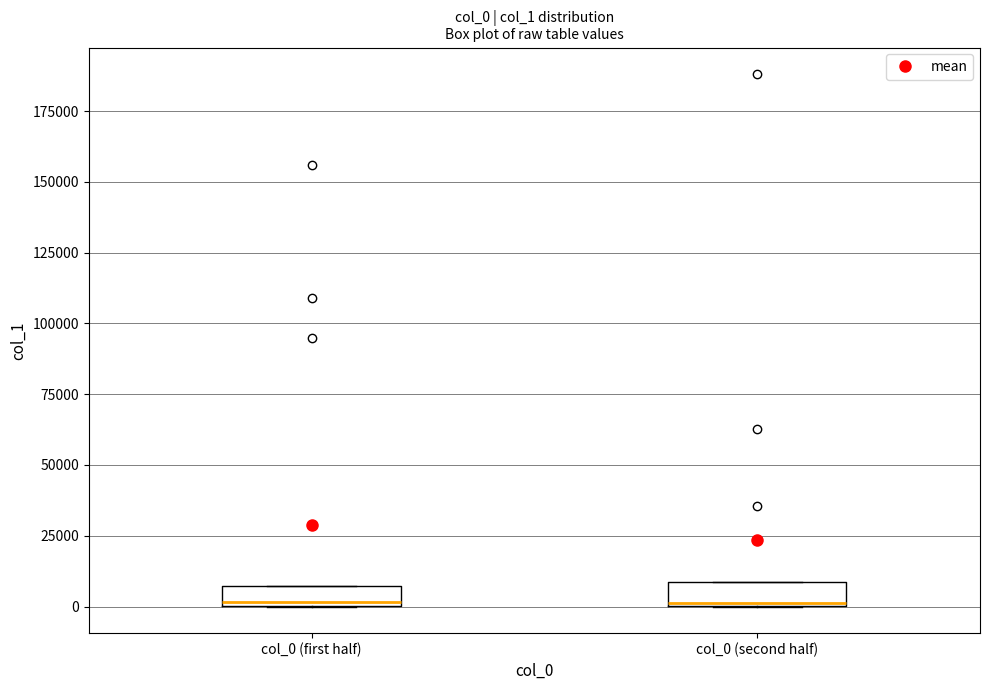

Where is the upper edge of the box for col_0 (second half) on the y-axis? The values are not printed on the chart, so give them approximately, as read against the axis.

10000